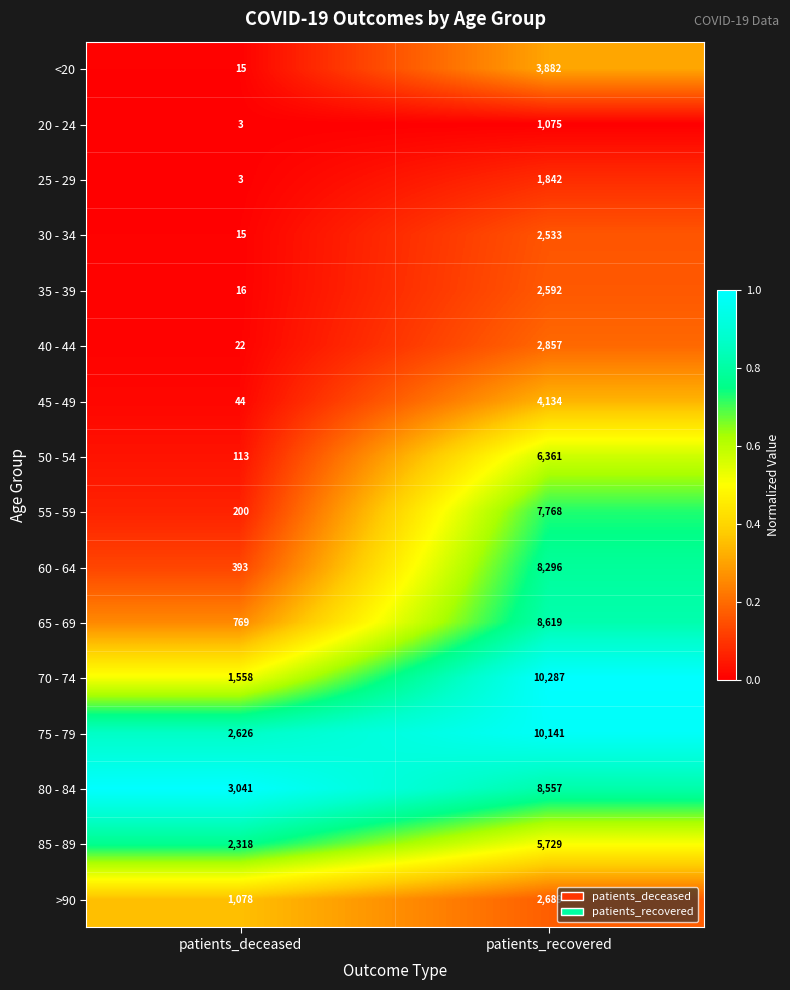

At which category is the sum across all series the highest?

patients_recovered